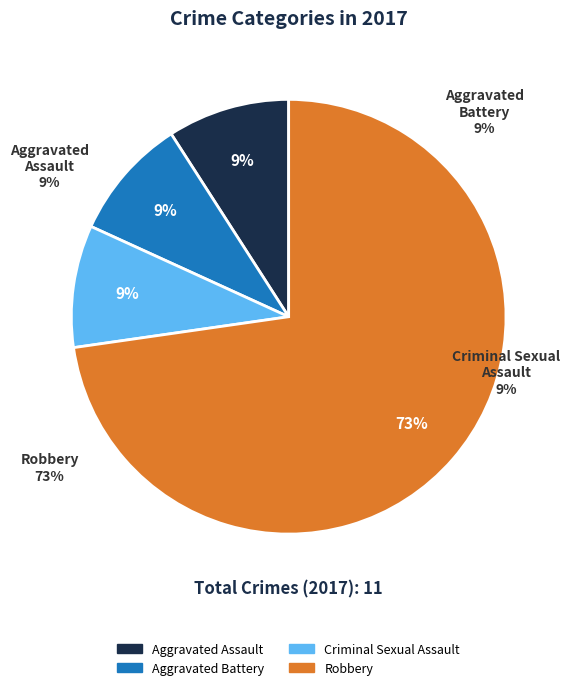

Which category has the biggest portion of the pie?

Robbery